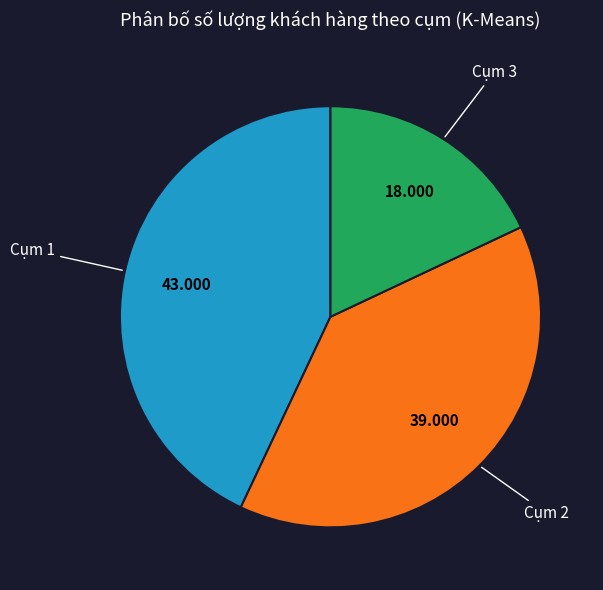

Does any single category account for the majority?

No